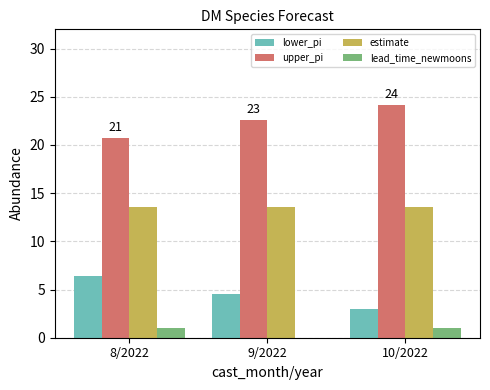

Are the bars grouped side by side (vs. stacked)?

Yes